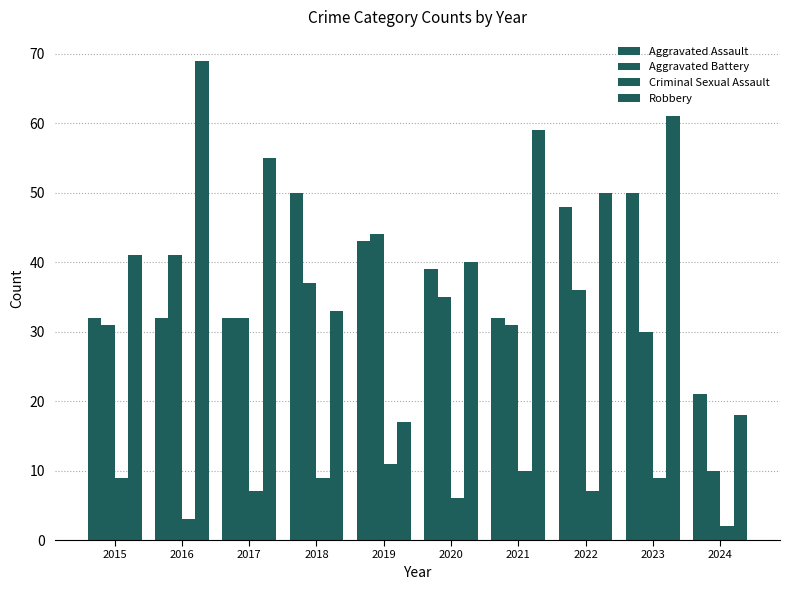

How many categories are shown in the chart?

10